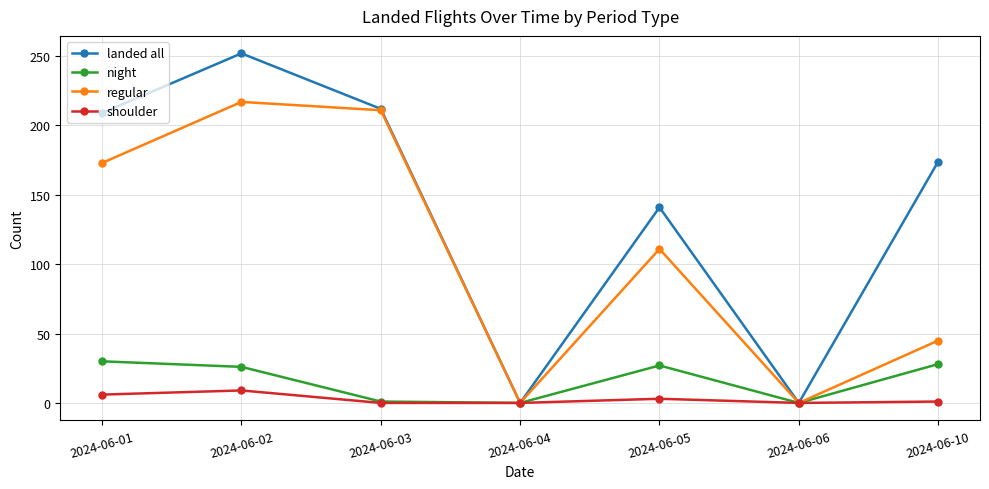

At how many categories does at least one series exceed 126?

5